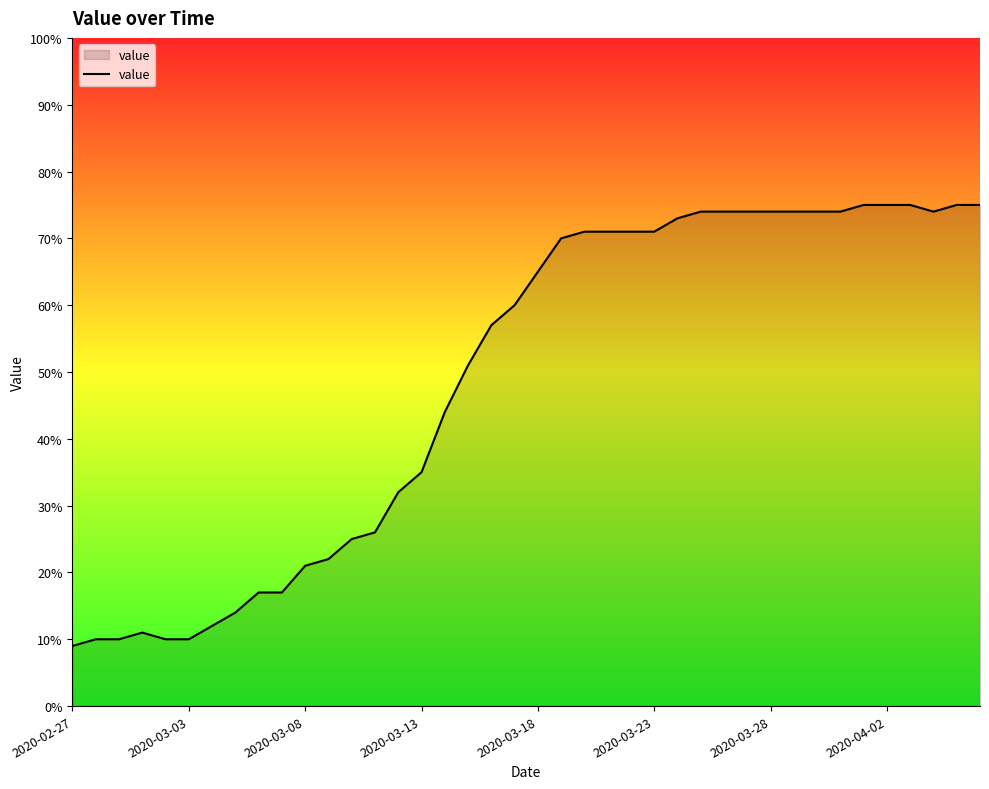

Reading right to left, what are all the values shown in this chart?

75	75	74	75	75	75	74	74	74	74	74	74	74	73	71	71	71	71	70	65	60	57	51	44	35	32	26	25	22	21	17	17	14	12	10	10	11	10	10	9